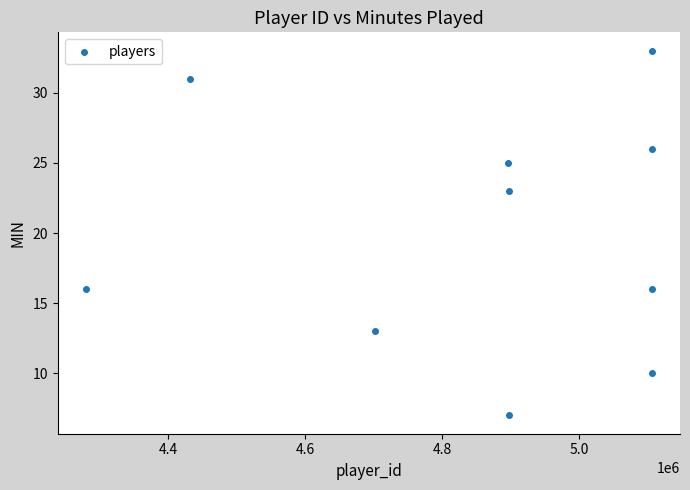

What is the average X value?

4852701